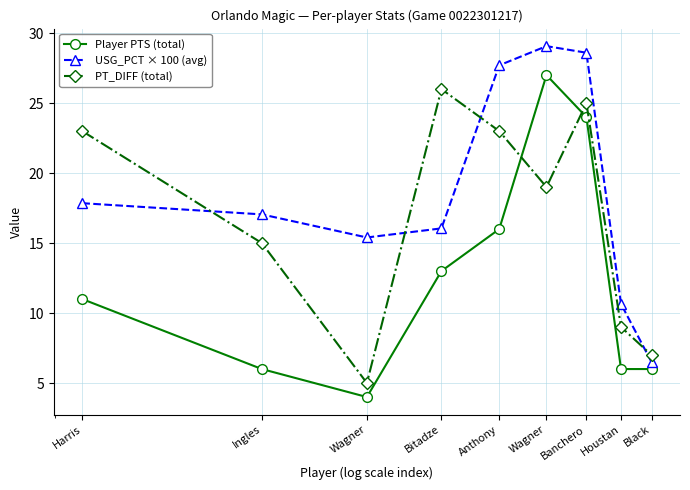

Which series ends up on top after the final intersection of PT_DIFF (total) and Player PTS (total)?

PT_DIFF (total)